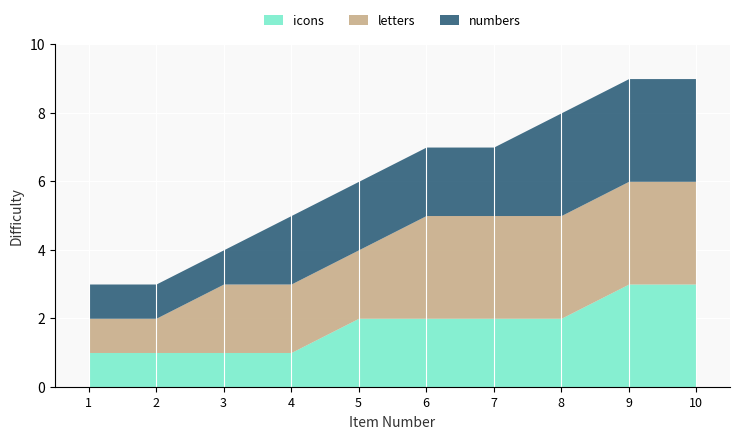

True or false: icons has a value of 1 at 6.

False